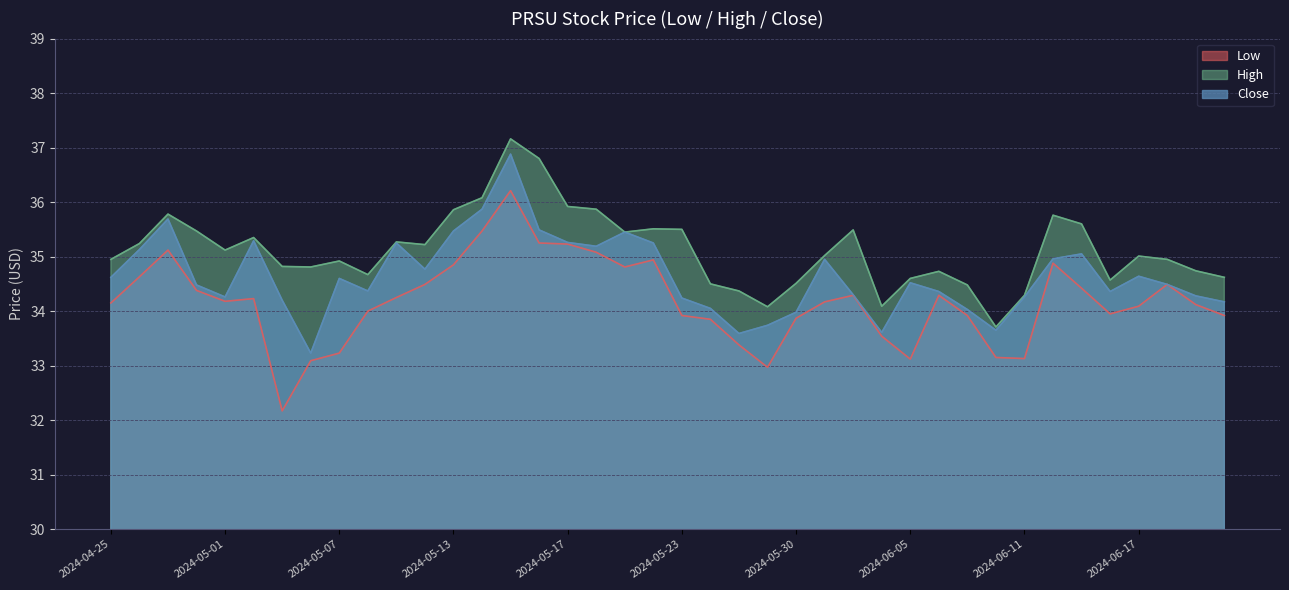

Between 2024-05-13 and 2024-05-30, which series saw the biggest shift?

Close